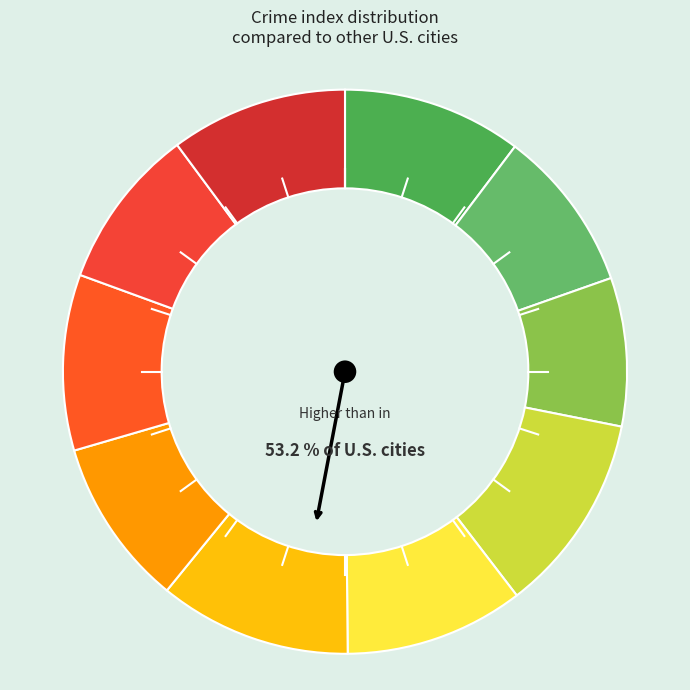

What is the change in value from 3 to 6?

-22.5